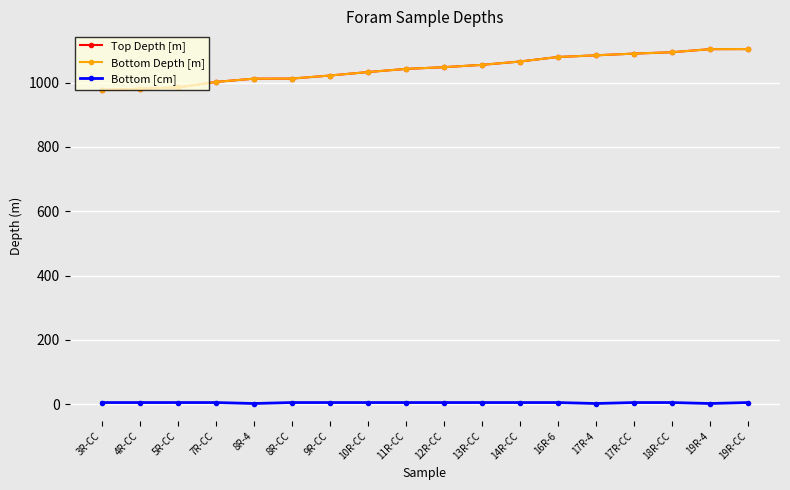

Does the chart display data point markers on the line(s)?

Yes